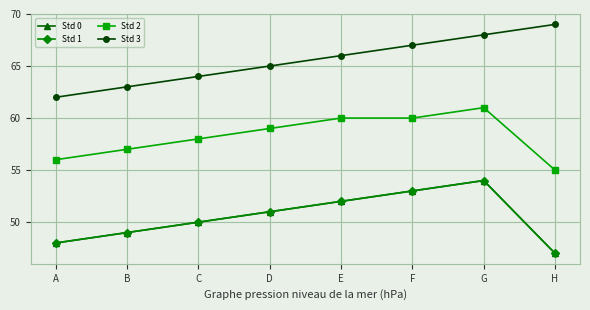

What is the value of the Std 3 point at the 8th from the left?

69